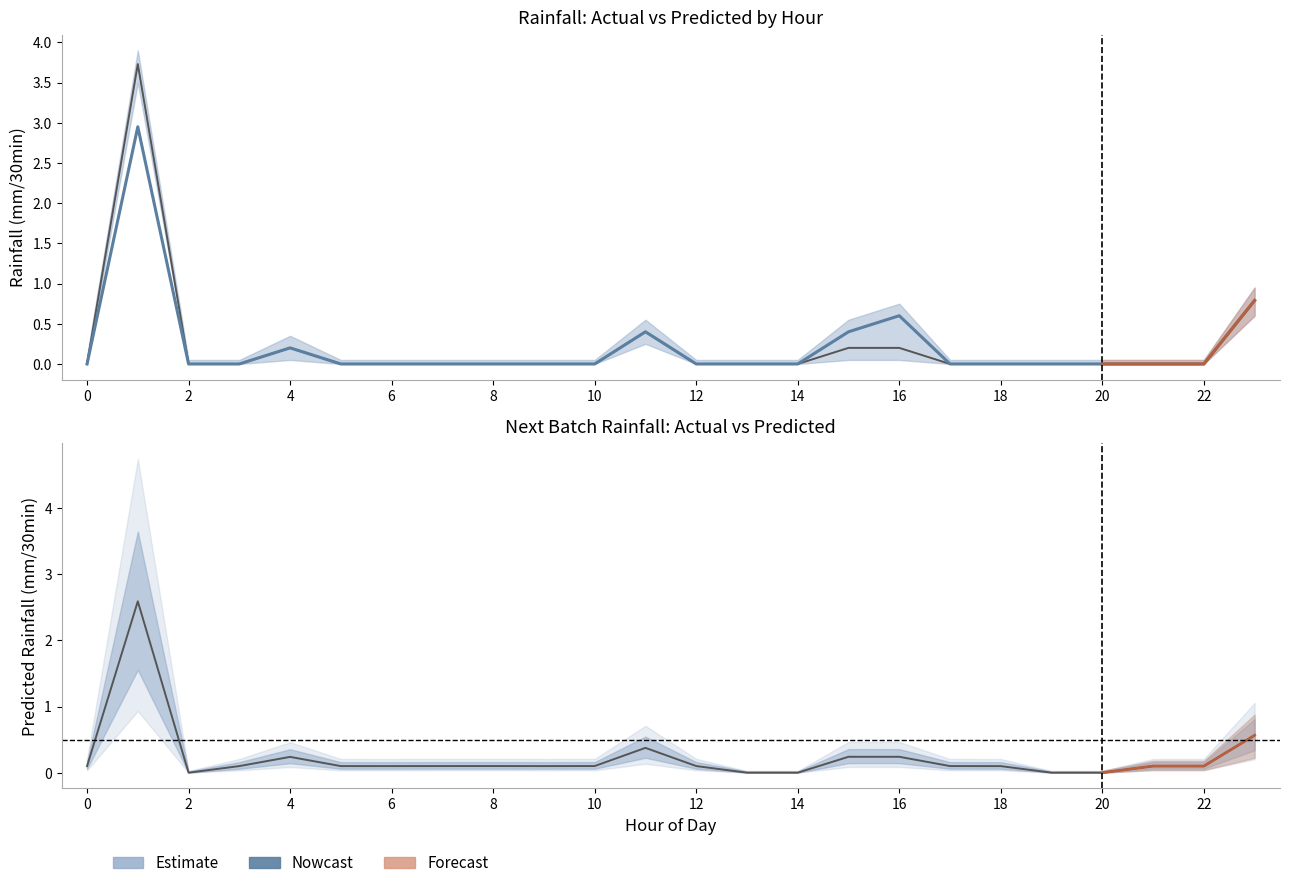

Which series has the largest total across all categories?

Predicted next batch rainfall (mm/30min)